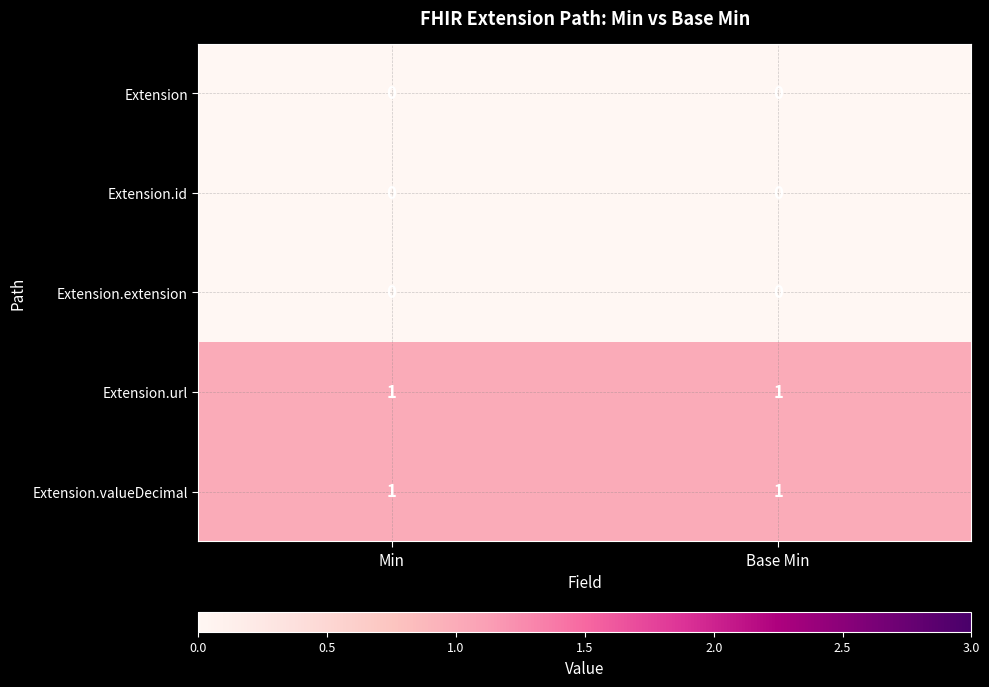

True or false: Extension has a value of 0 at Min.

True